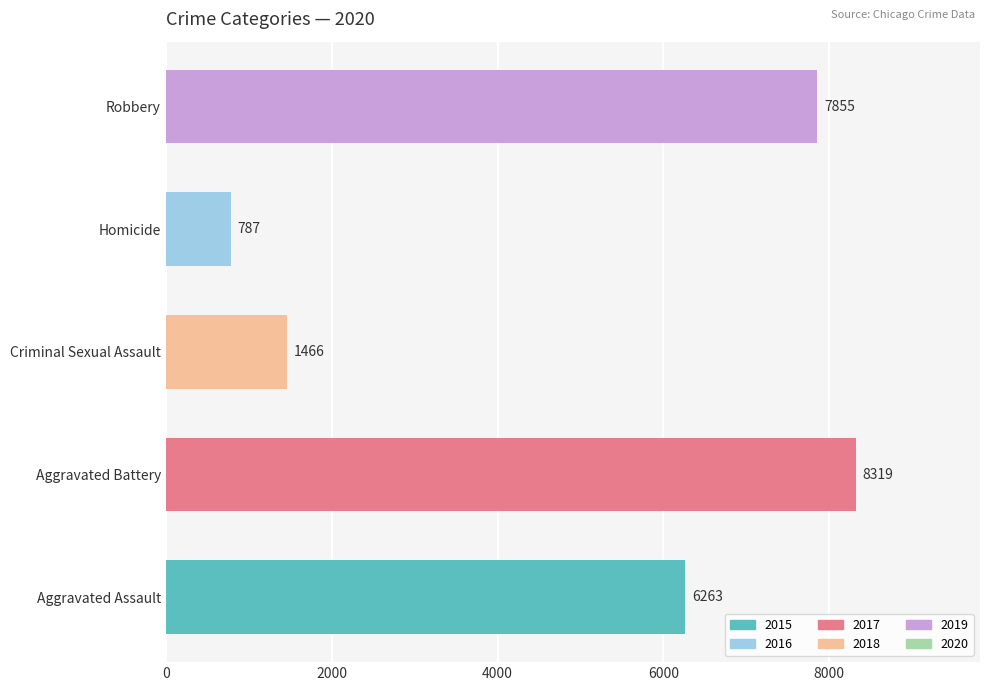

Is it true that the value at Aggravated Battery is 2349?

False